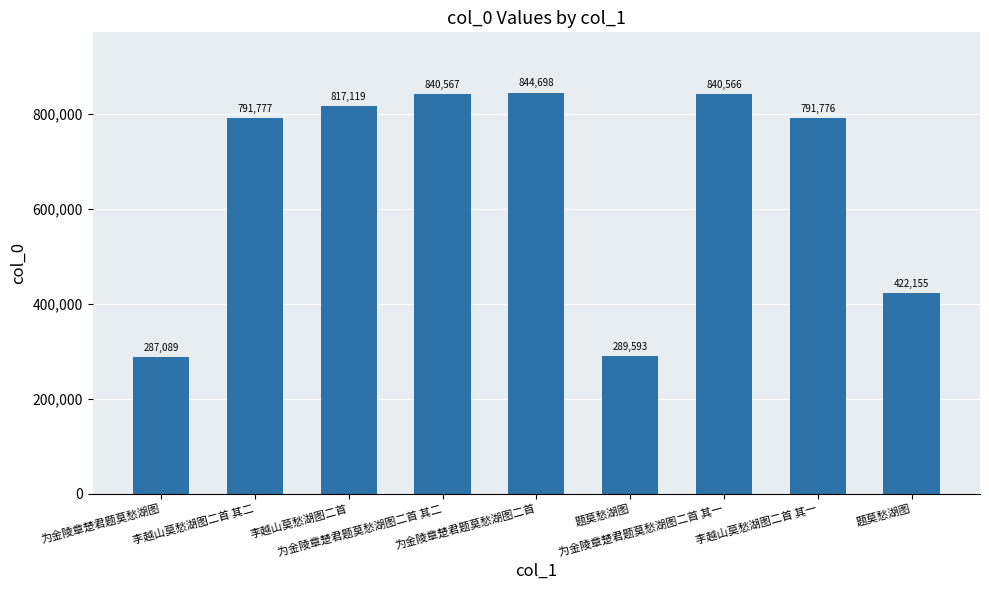

Does the chart contain any negative values?

No